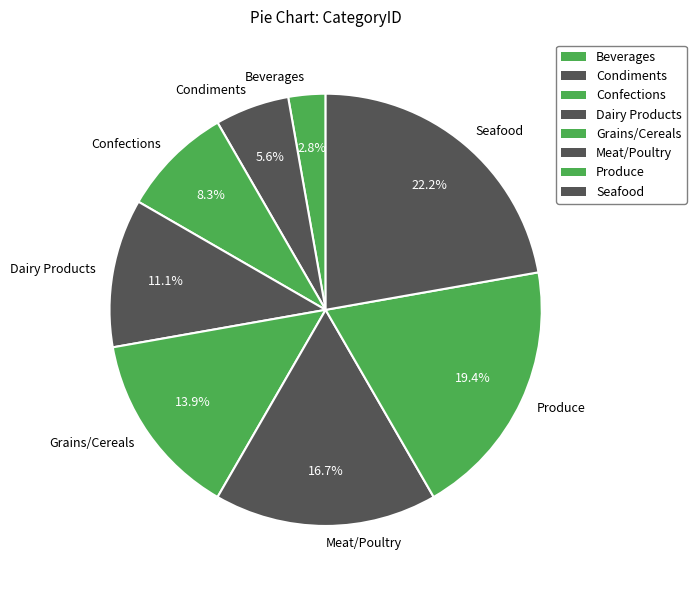

What is the ratio of the value at Dairy Products to the value at Confections?

1.3